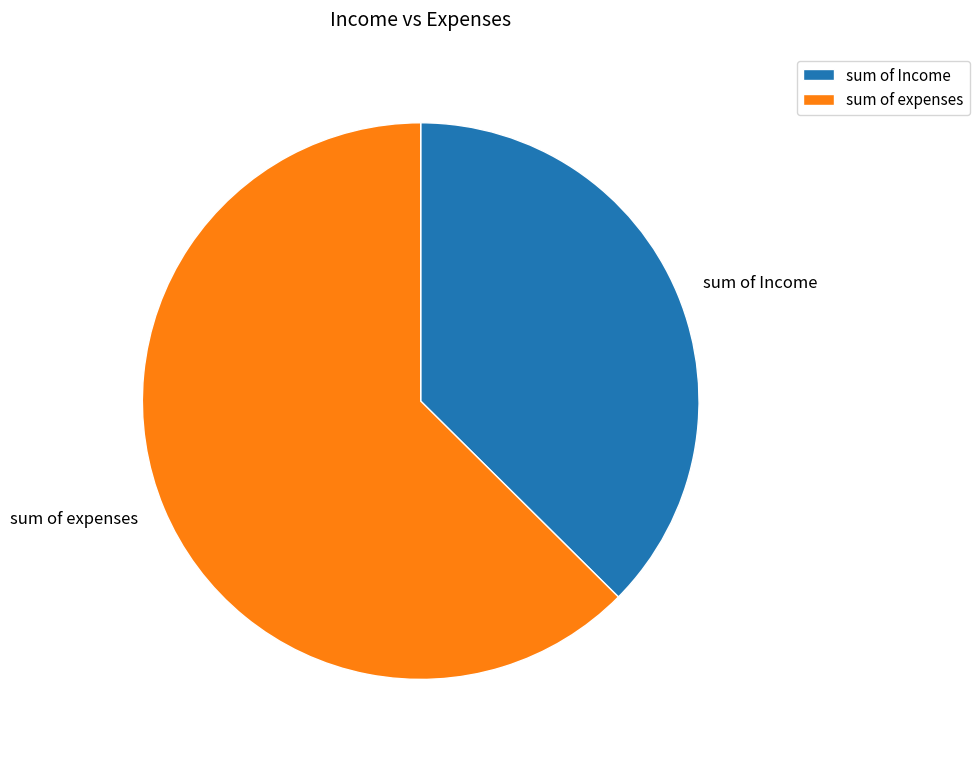

What is the ratio of the value at sum of expenses to the value at sum of Income?

1.7